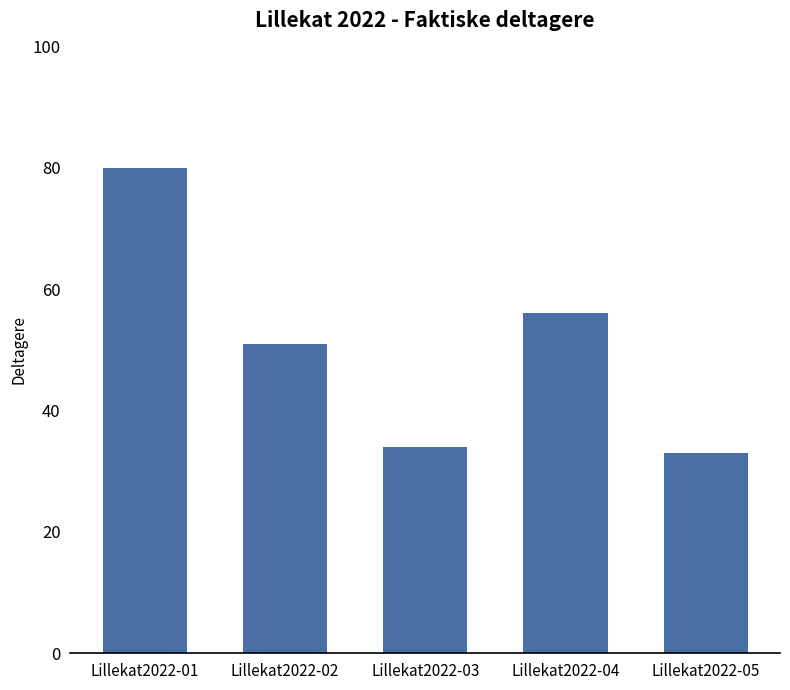

What is the approximate value at Lillekat2022-04?

56